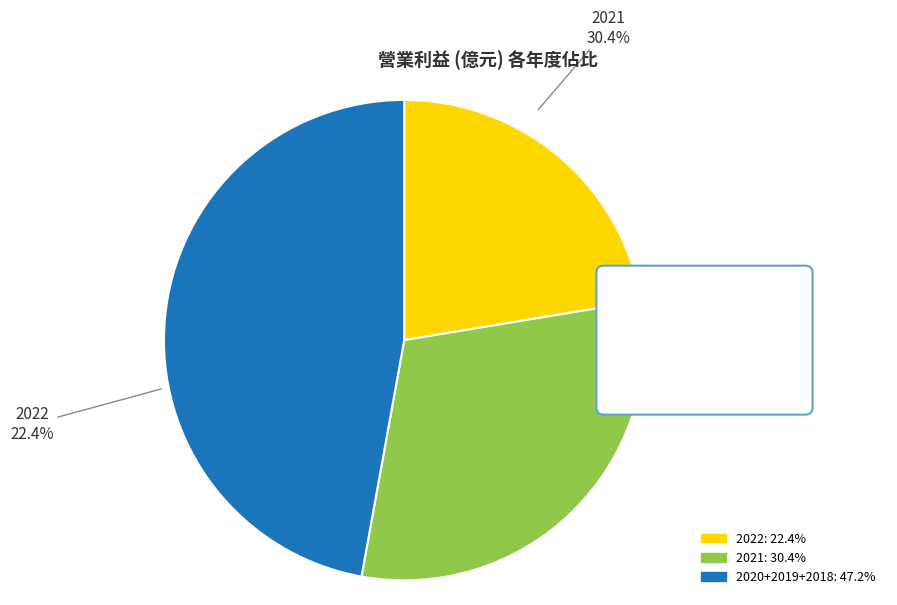

Is there a majority slice in this chart?

No